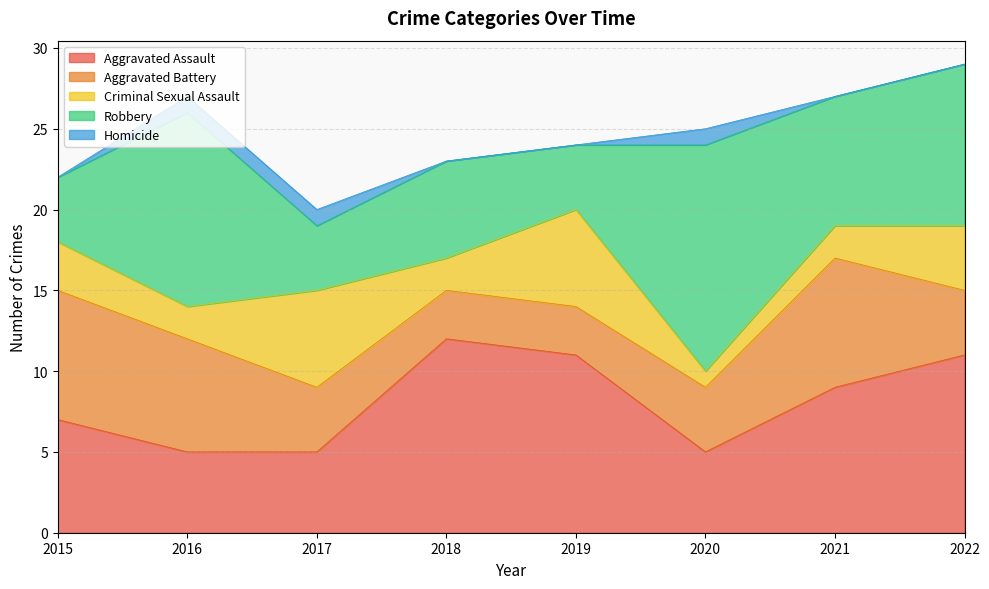

What is the difference between the Aggravated Battery values at 2021 and 2016?

1